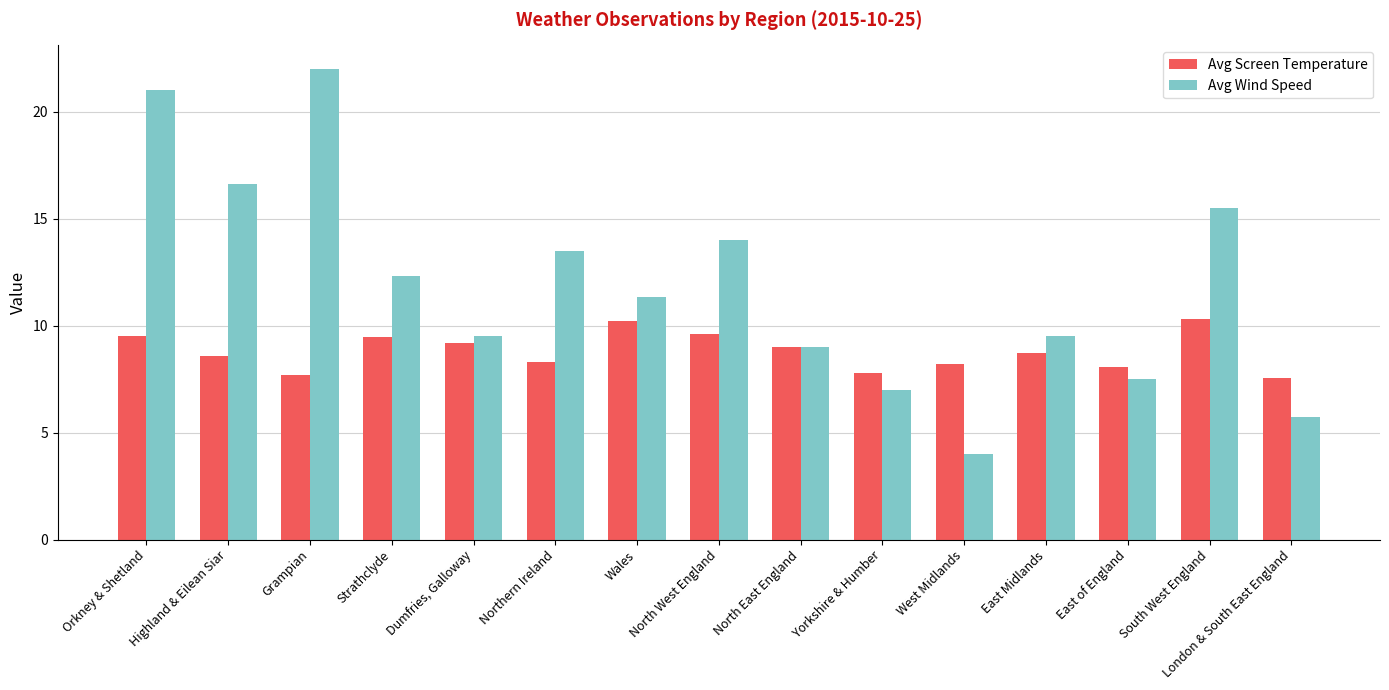

What is the value of the Avg Screen Temperature bar at the 2nd from the left?

8.6